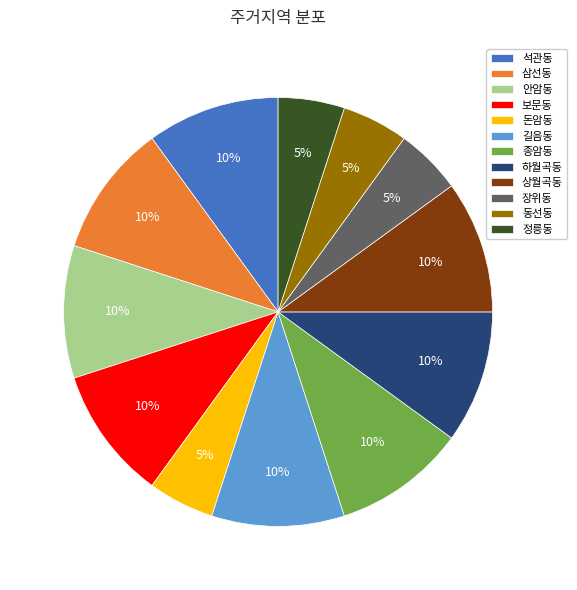

Is the sum of 상월곡동 and 석관동 greater than half?

No